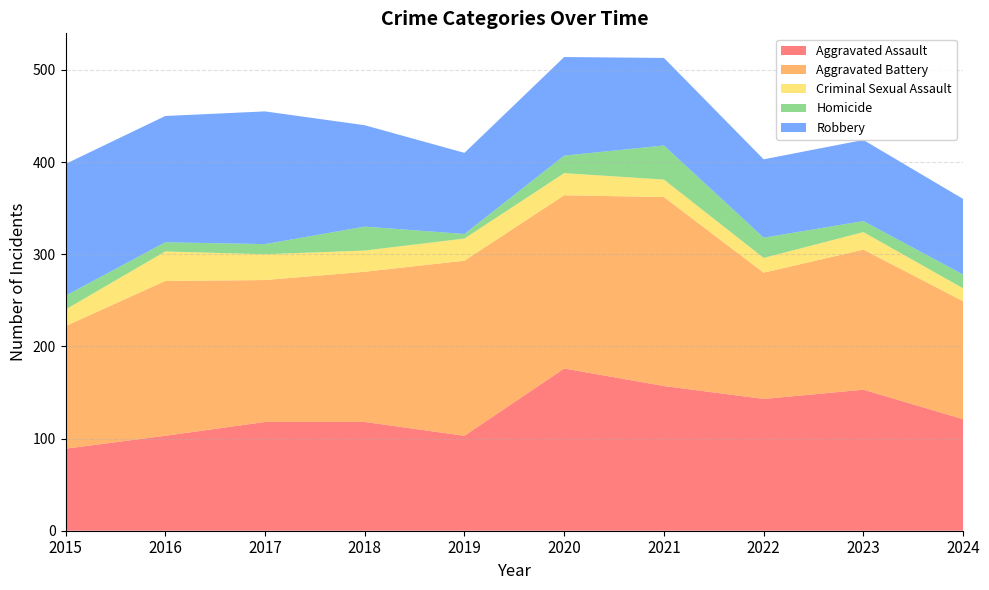

Reading left to right, extract all data points from this chart.

Aggravated Assault: 2015=89	2016=103	2017=118	2018=118	2019=103	2020=176	2021=157	2022=143	2023=153	2024=121
Aggravated Battery: 2015=133	2016=168	2017=154	2018=163	2019=190	2020=188	2021=205	2022=137	2023=152	2024=128
Criminal Sexual Assault: 2015=18	2016=32	2017=28	2018=23	2019=24	2020=24	2021=19	2022=16	2023=19	2024=14
Homicide: 2015=15	2016=10	2017=11	2018=26	2019=5	2020=19	2021=37	2022=22	2023=12	2024=15
Robbery: 2015=143	2016=137	2017=144	2018=110	2019=88	2020=107	2021=95	2022=85	2023=88	2024=82